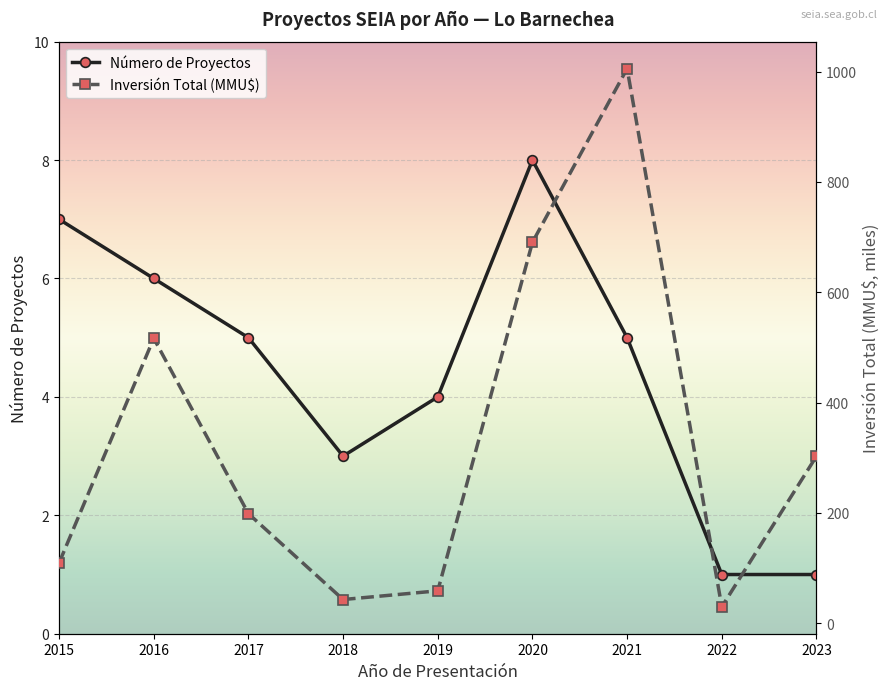

True or false: Inversión Total (MMU$) has more than 0 interior local peaks.

True